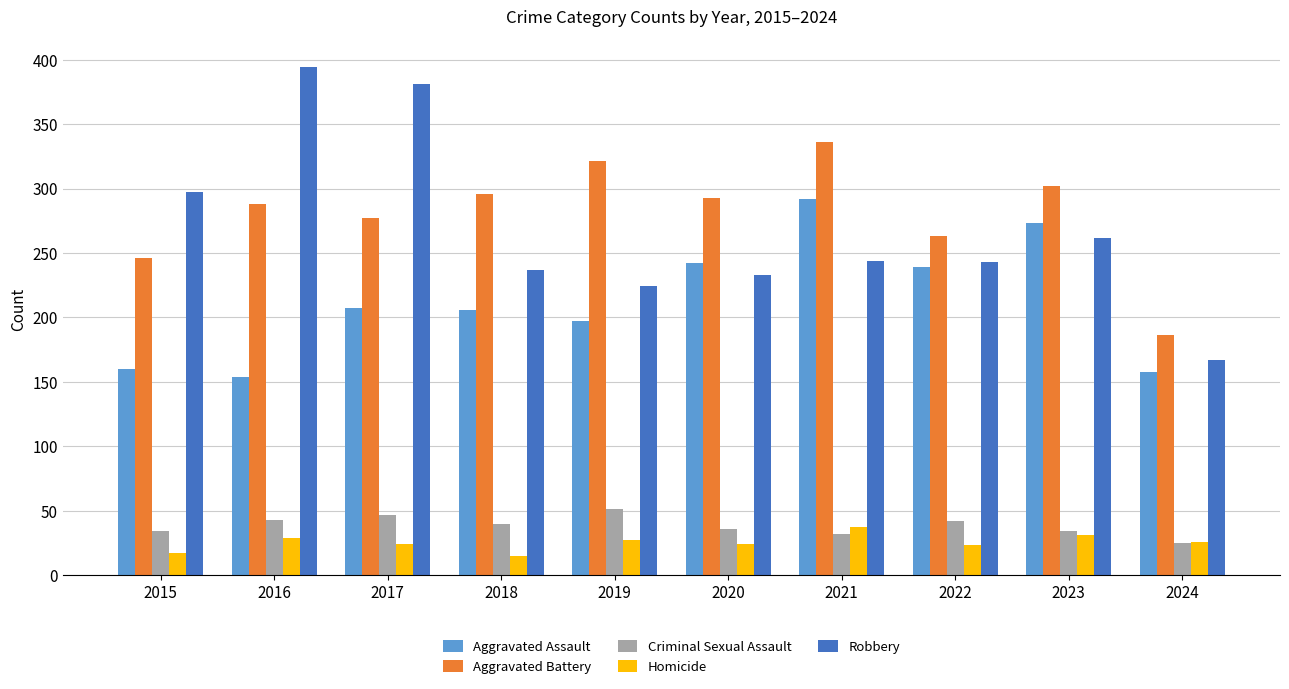

What is the difference between the second highest and minimum values in the Robbery series?

214